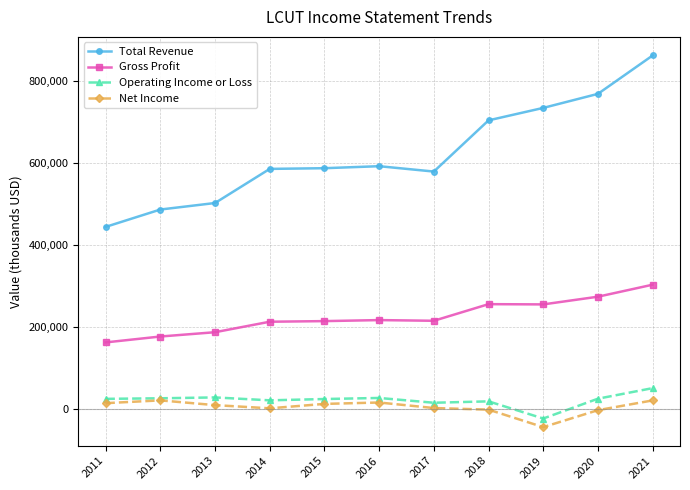

The value of Total Revenue at 2011 is 252191. True or false?

False